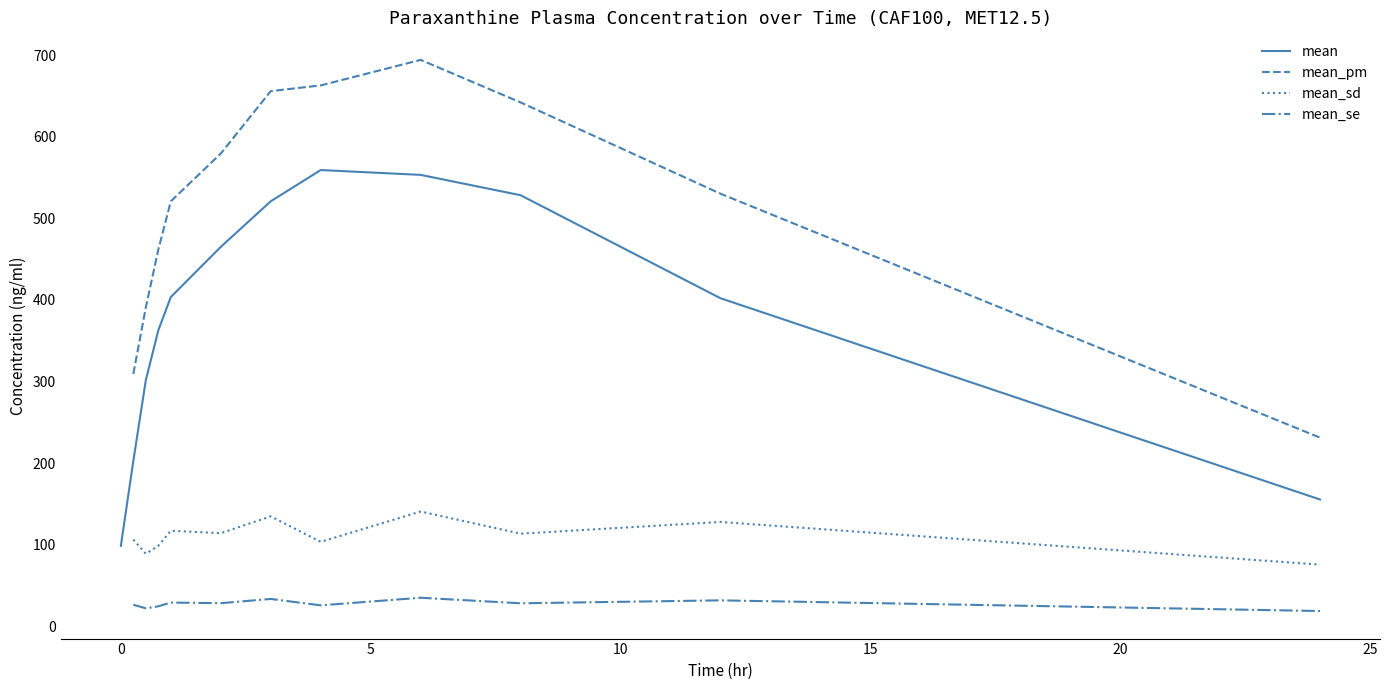

True or false: mean_pm and mean_sd cross at least once.

False